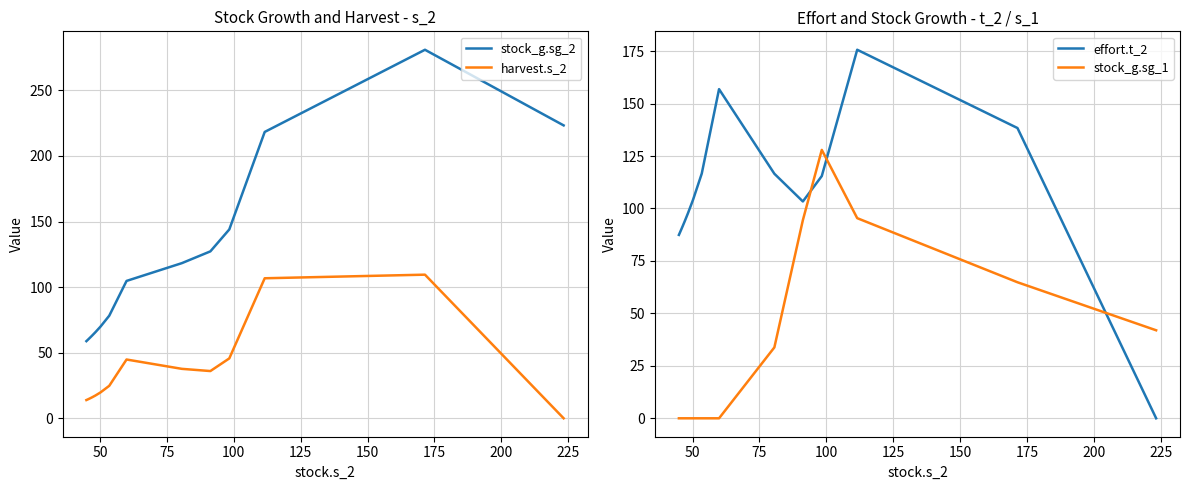

What is the sum of all harvest.s_2 values?

740.8